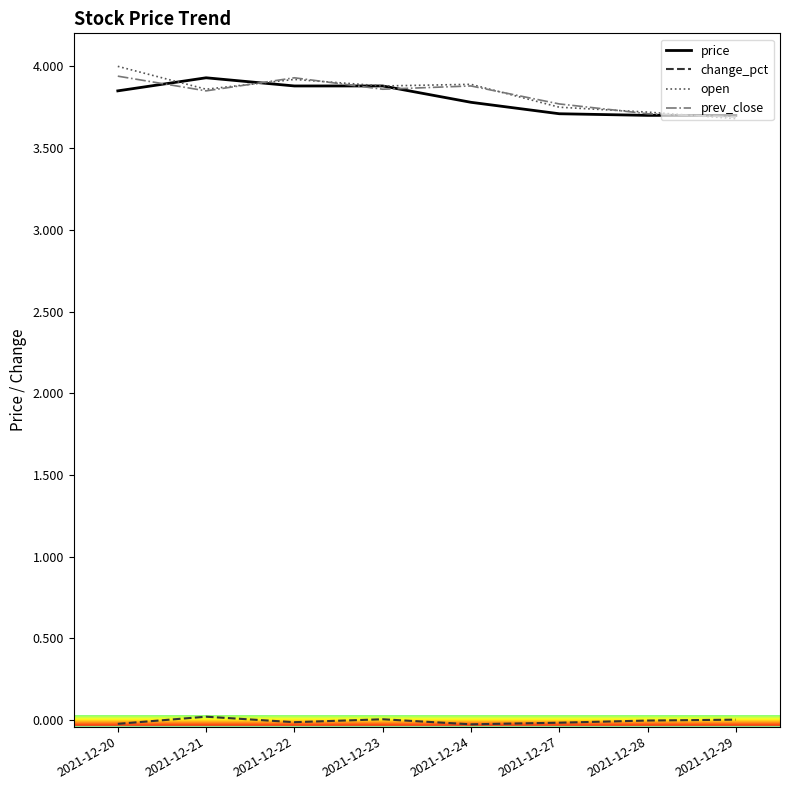

True or false: change_pct and open intersect in this chart.

False